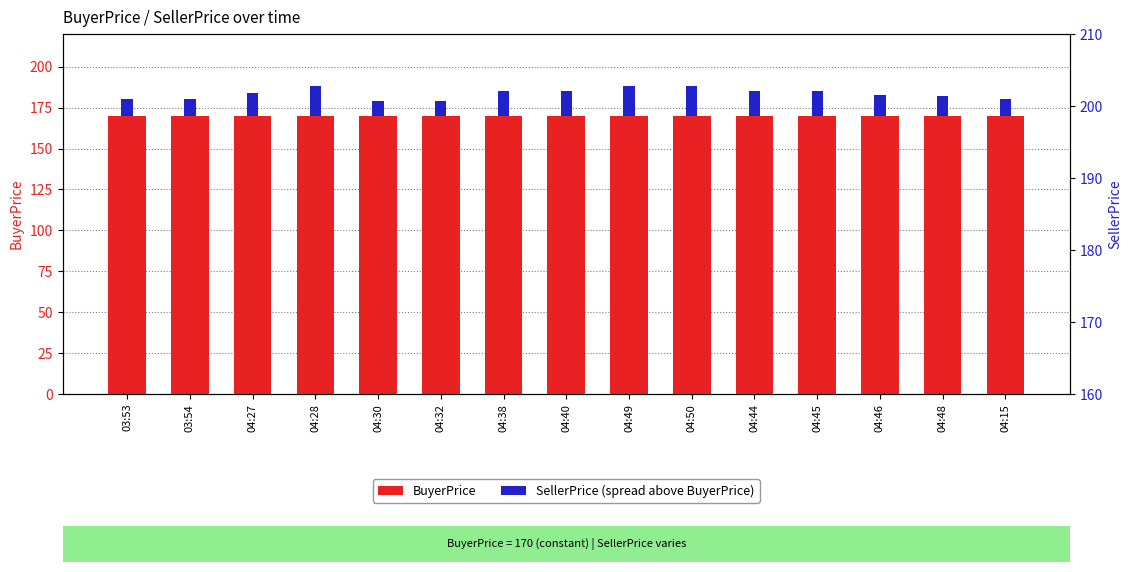

What is the sum of the BuyerPrice values at 03:53 and 04:40?

340